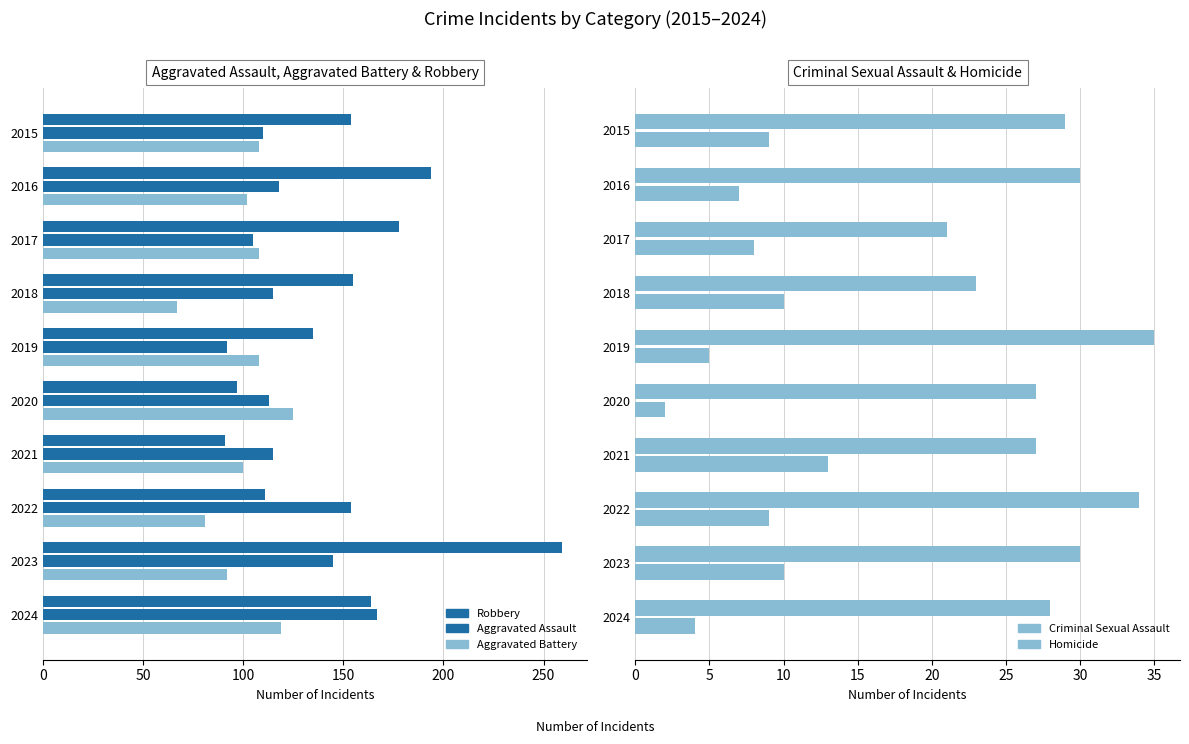

What is the value of the Homicide bar at the 2nd from the left?

7